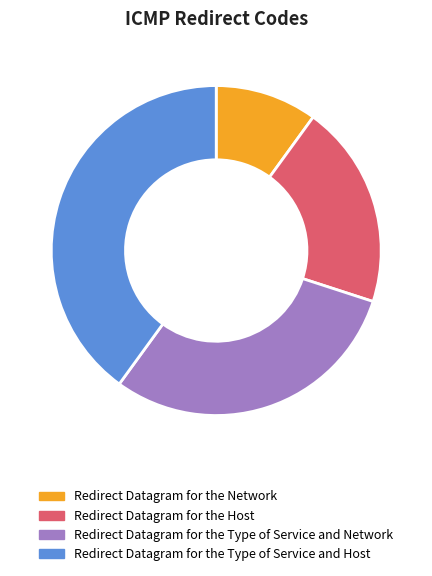

Rank the categories by value from highest to lowest.

Redirect Datagram for the Type of Service and Host, Redirect Datagram for the Type of Service and Network, Redirect Datagram for the Host, Redirect Datagram for the Network